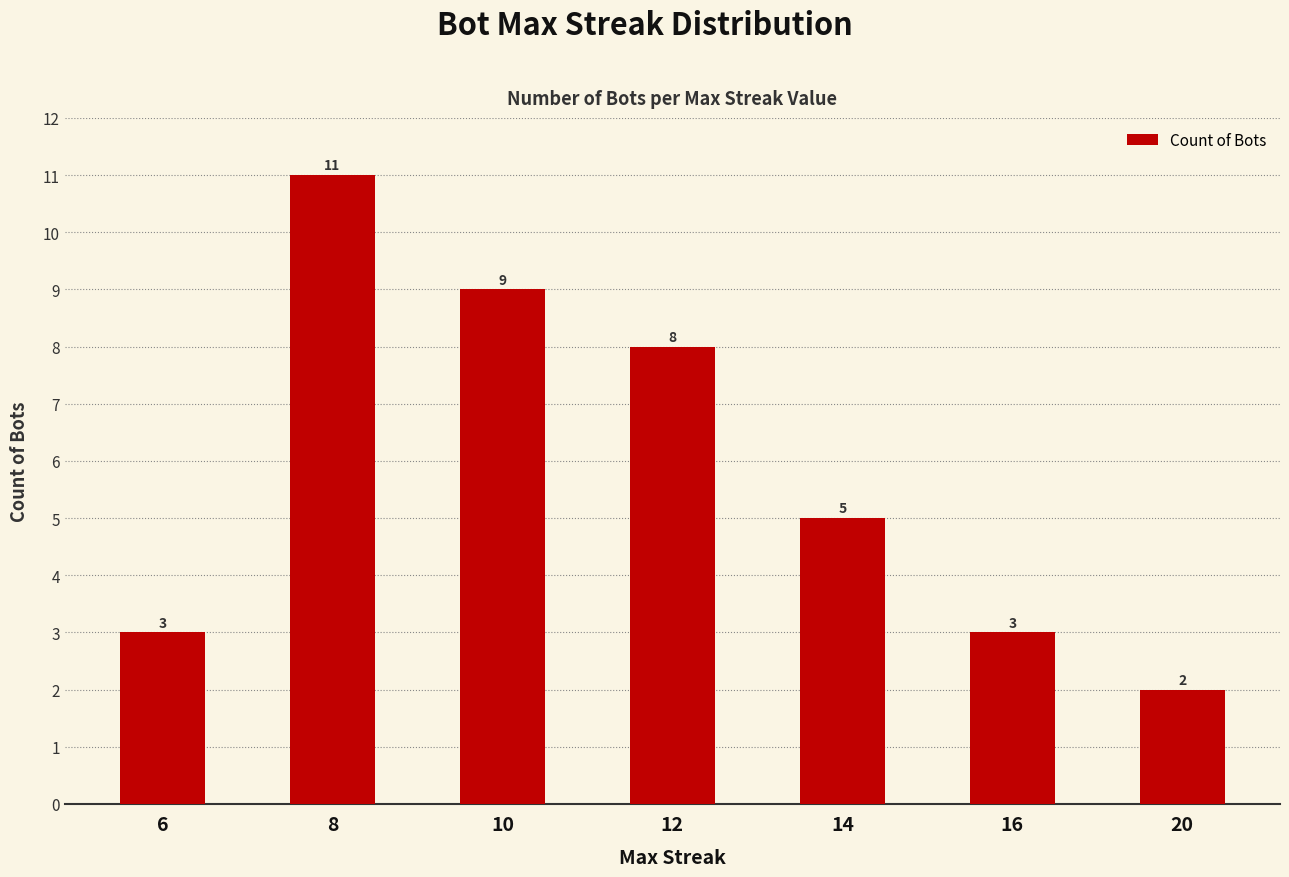

The chart shows a value of 12 at 10. True or false?

False